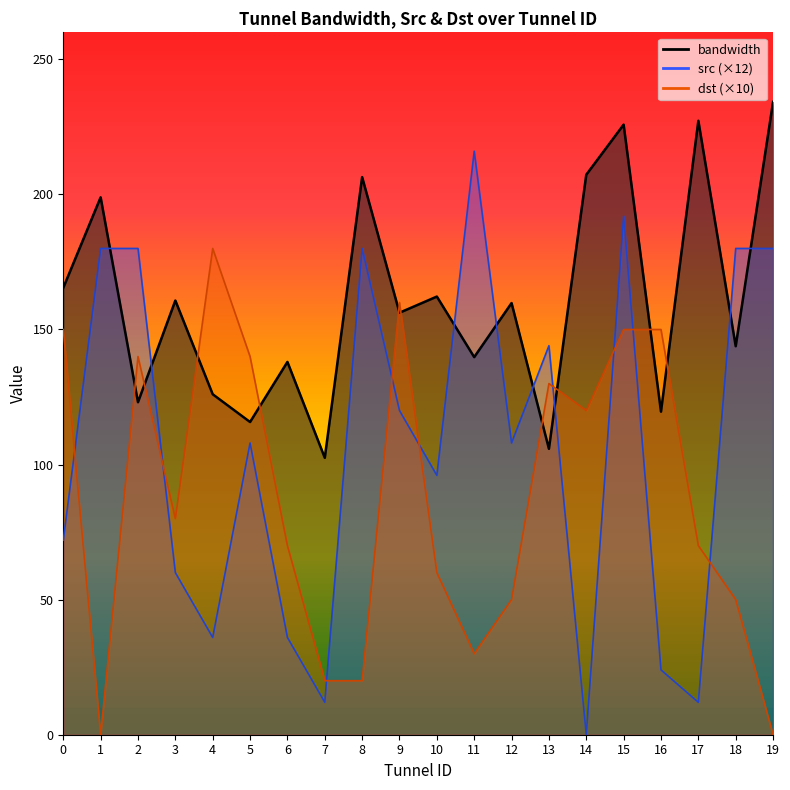

What is the total value across all series at 12?

317.8